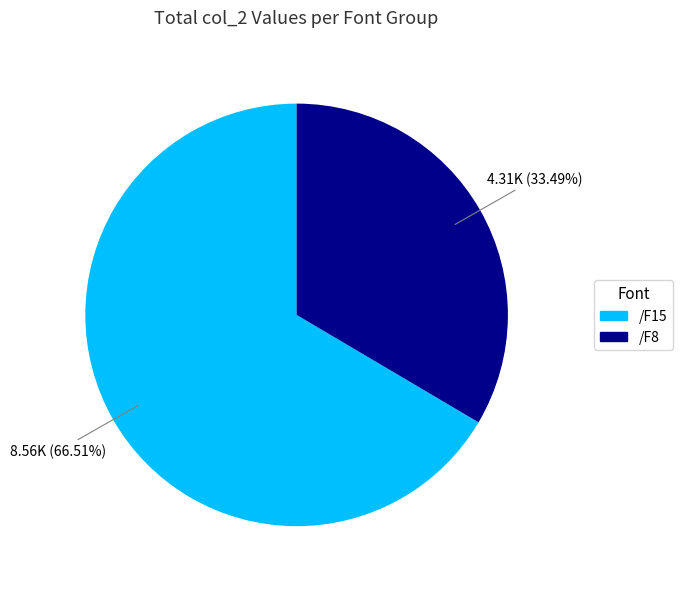

Does any single category account for the majority?

Yes